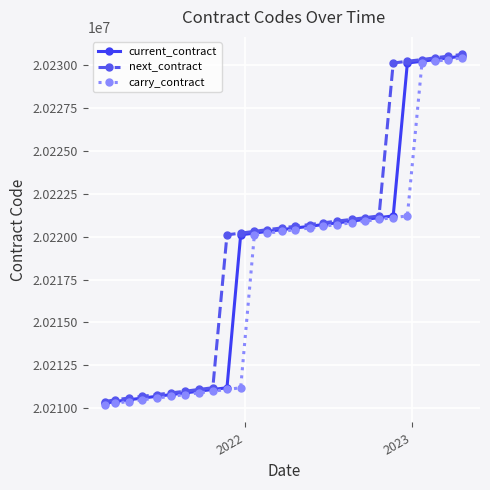

What is the value of the next_contract point at the 15th from the left?

20220600